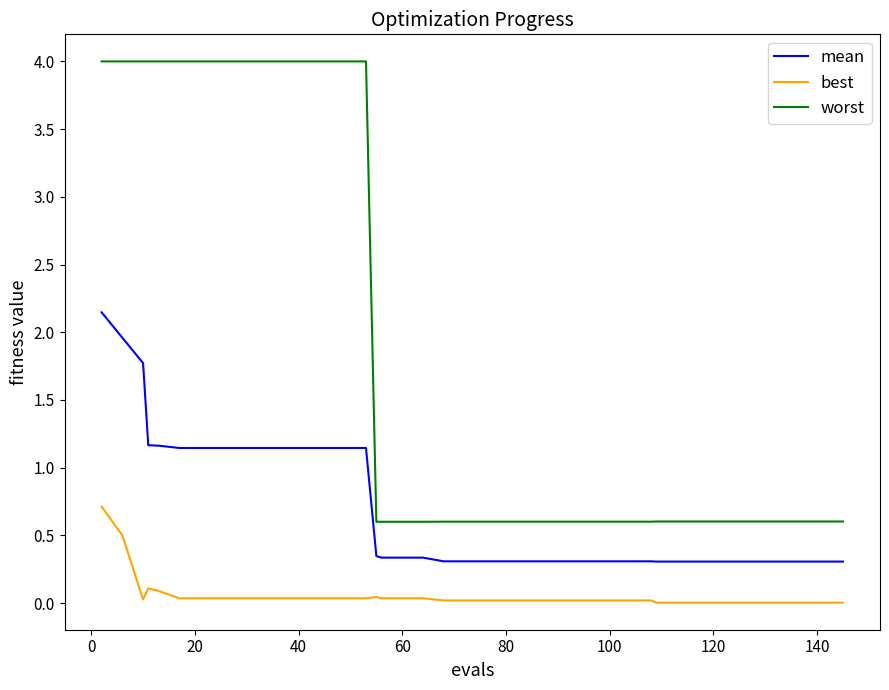

Which series has the largest range (max minus min)?

worst